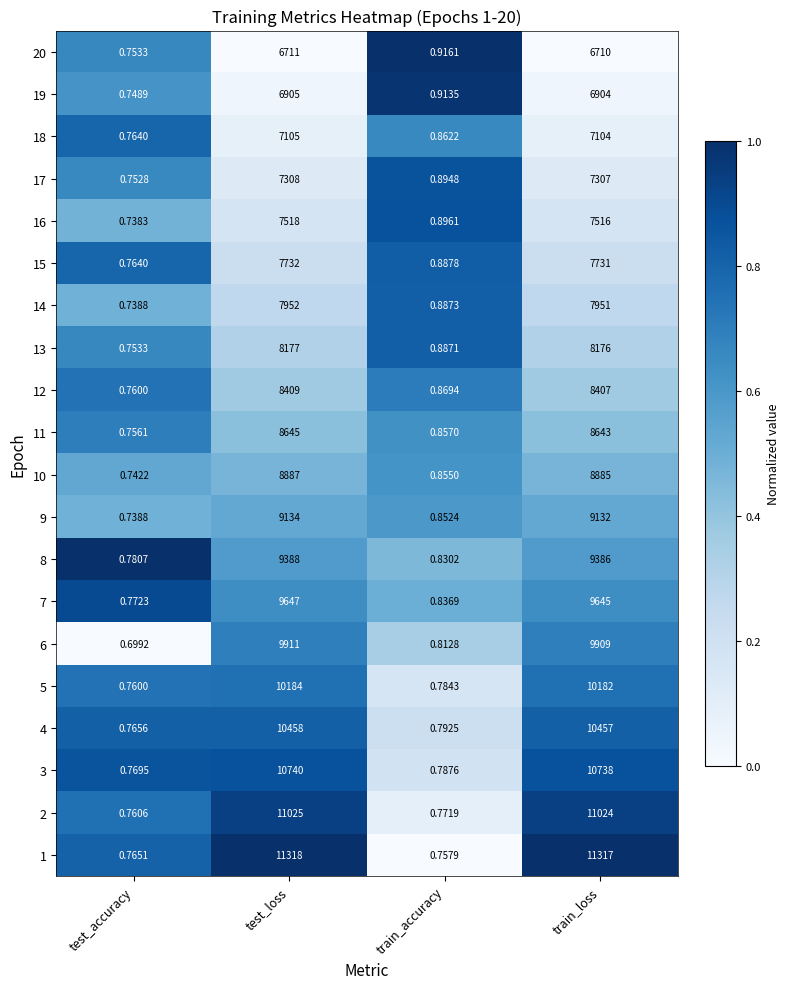

How many distinct data groups are displayed?

20